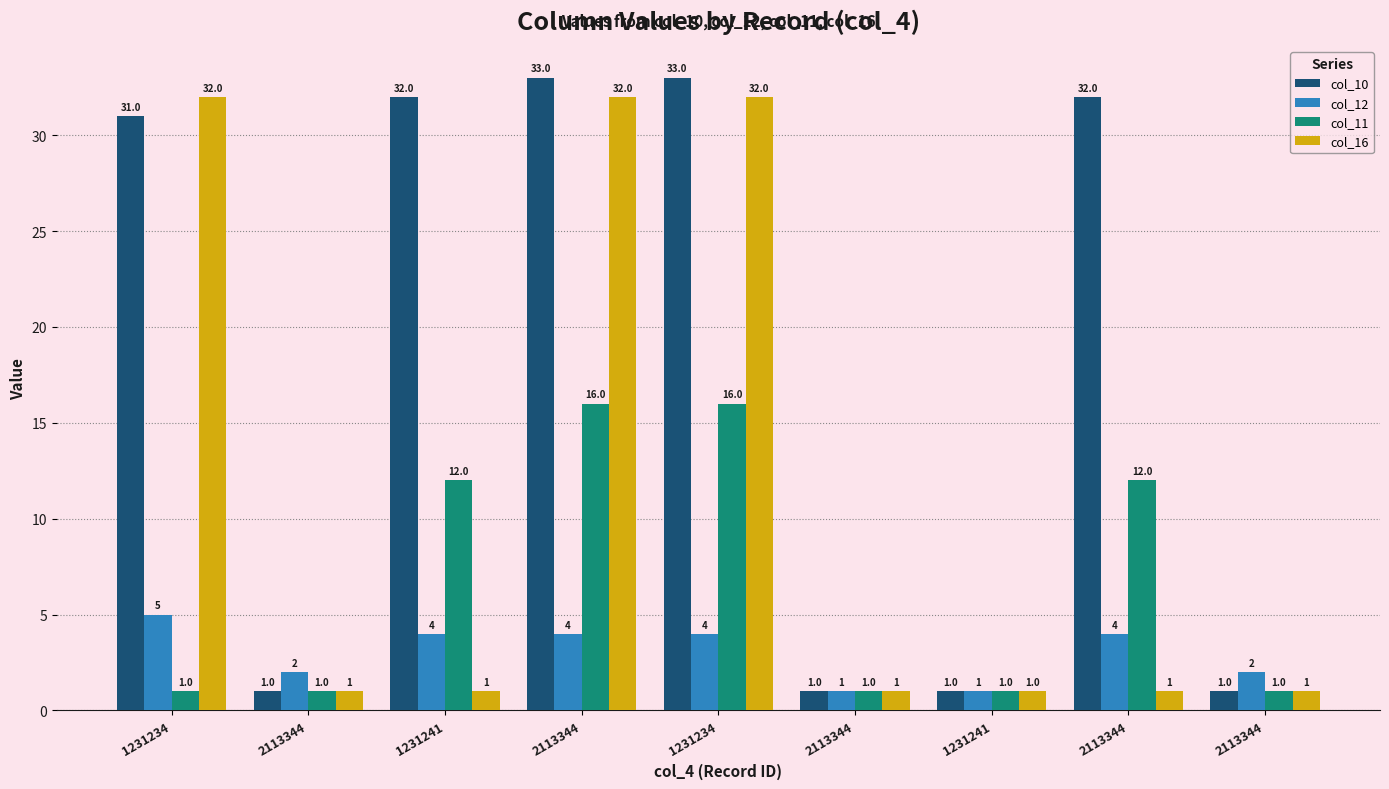

What are all the series names shown in the legend?

col_10, col_12, col_11, col_16